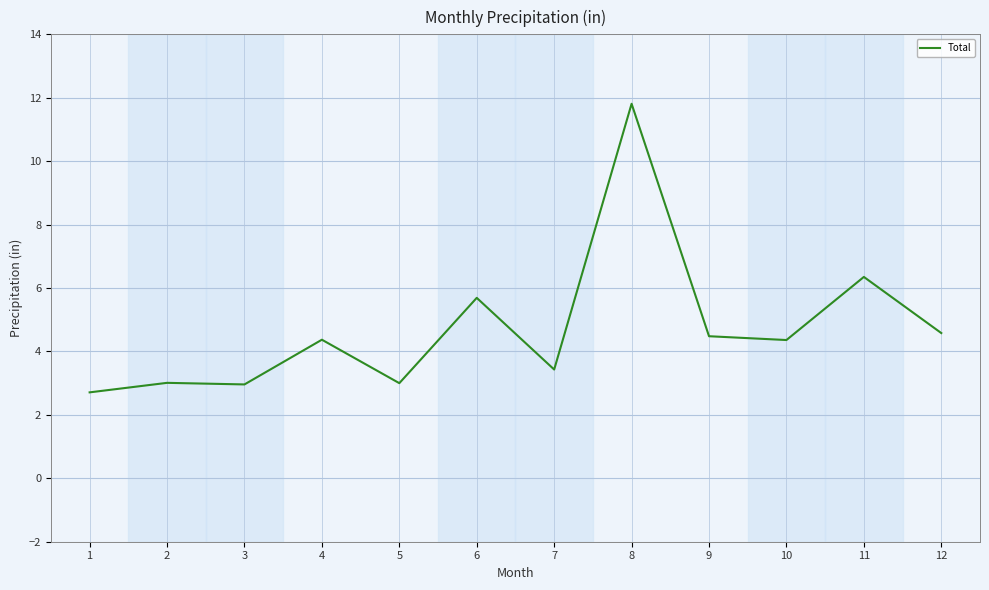

How many lines are shown in the chart?

1